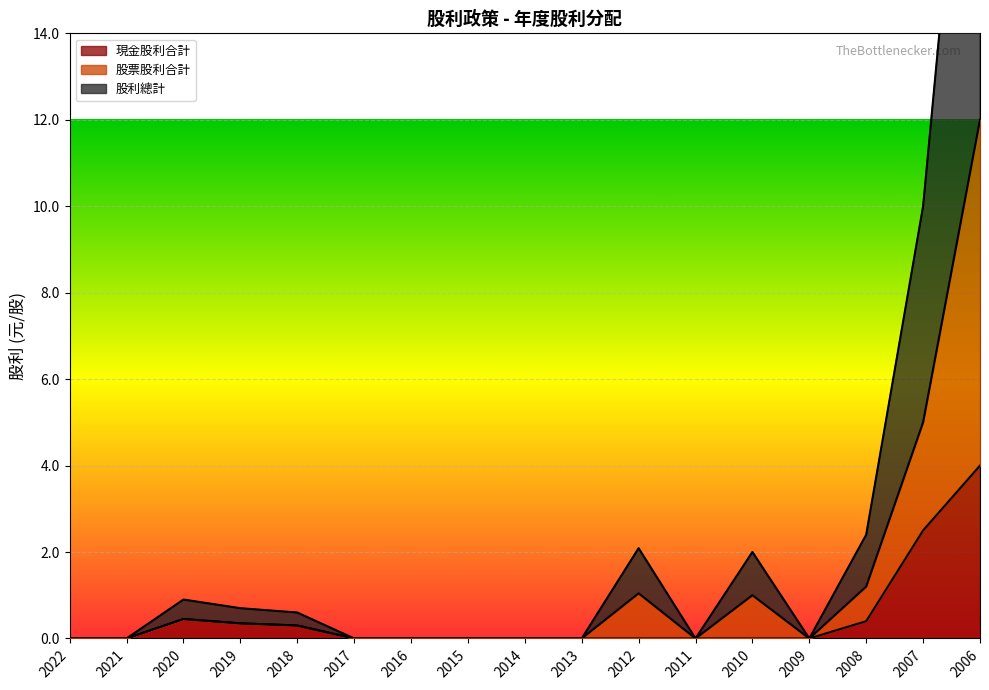

What is the maximum value for 現金股利合計?

4.0